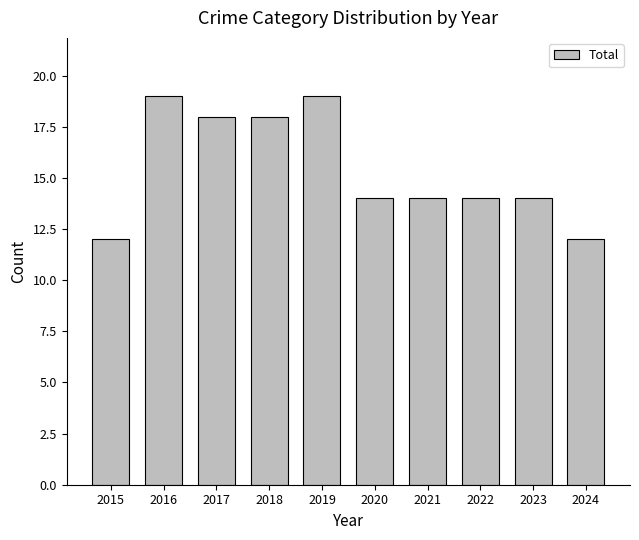

What is the sum of the values at 2020 and 2016?

33